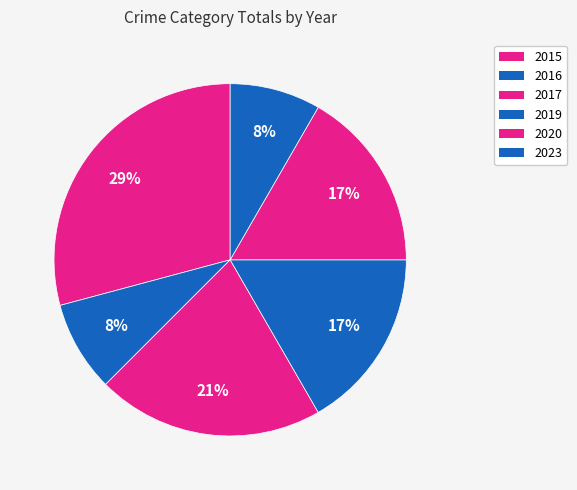

Between 2023 and 2015, which is larger?

2015